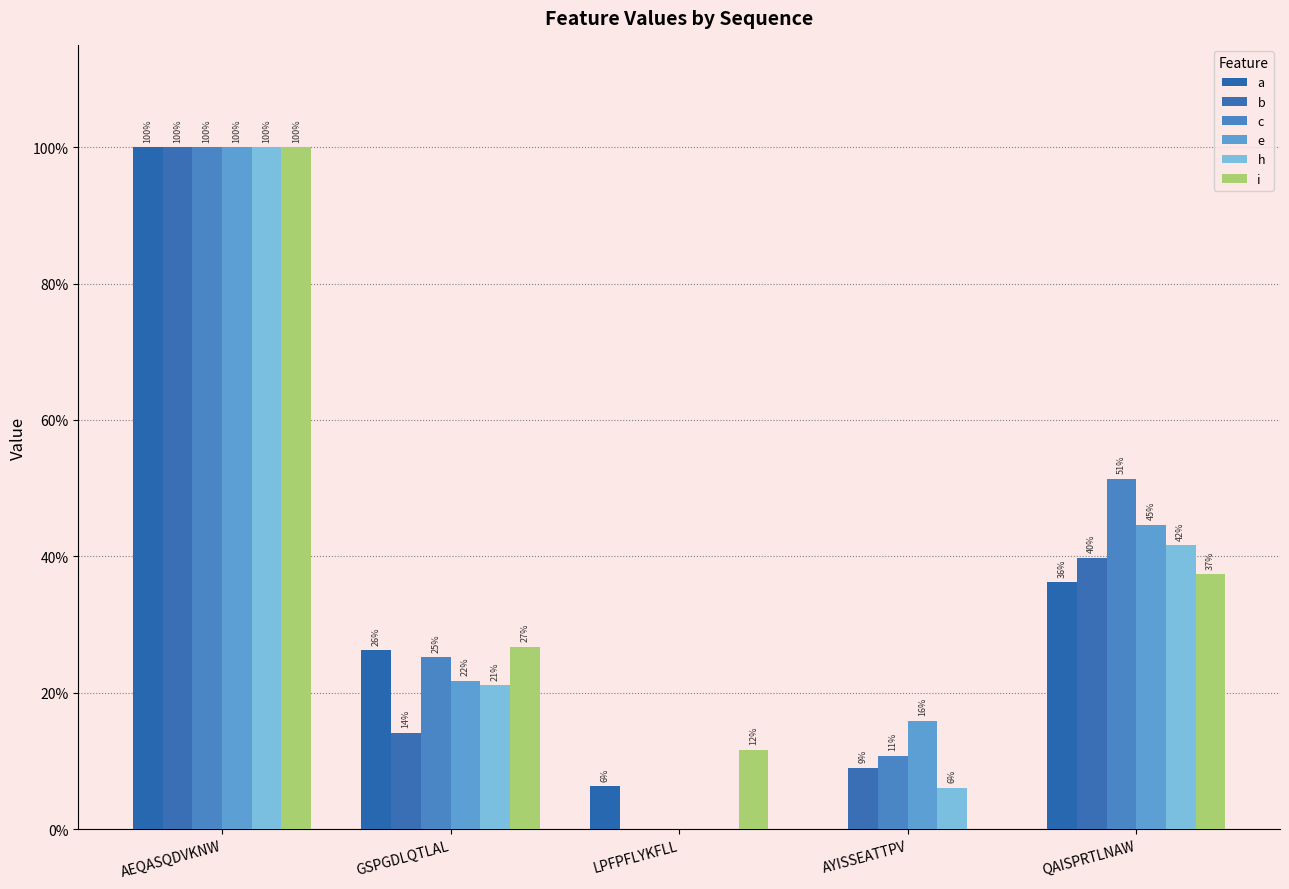

Which has a higher value, QAISPRTLNAW or AYISSEATTPV?

QAISPRTLNAW